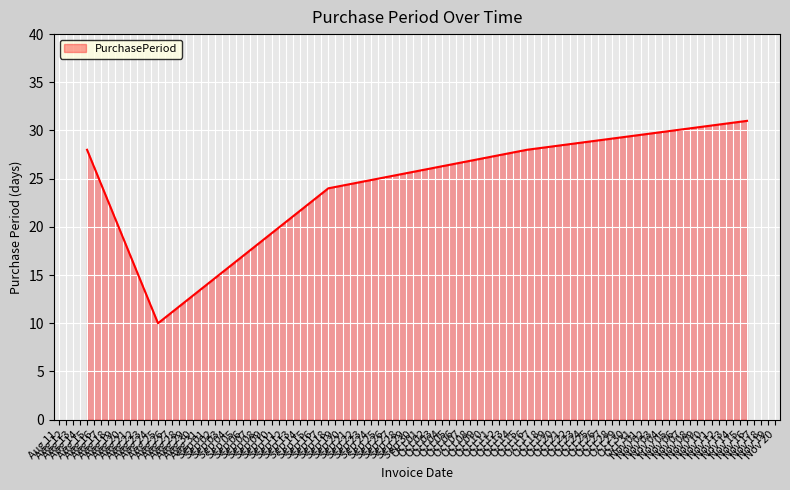

What is the greatest value displayed?

31